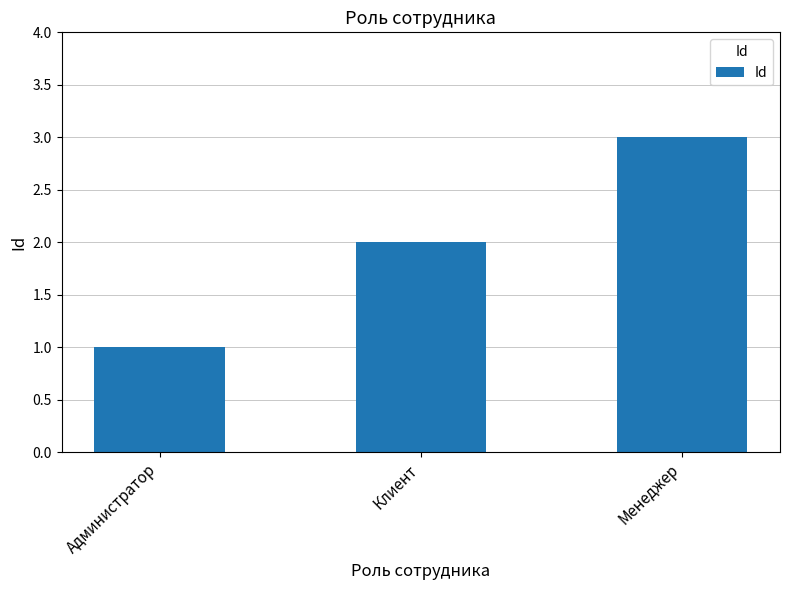

Rank the categories by value from highest to lowest.

Менеджер, Клиент, Администратор